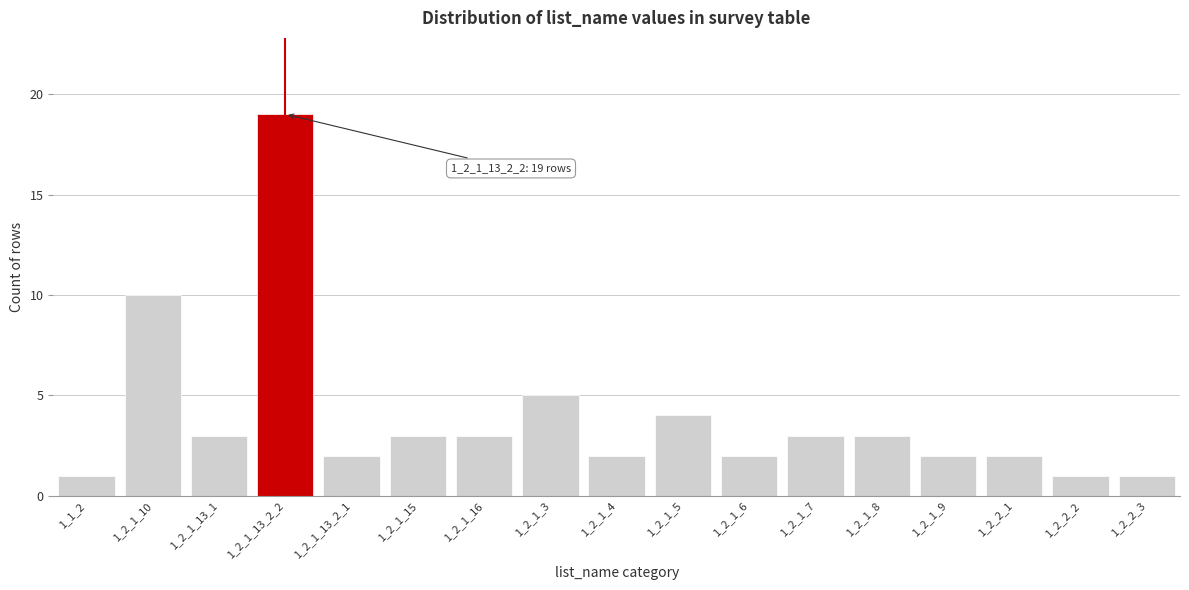

Reading left to right, transcribe all the data shown in this chart.

1	10	3	19	2	3	3	5	2	4	2	3	3	2	2	1	1